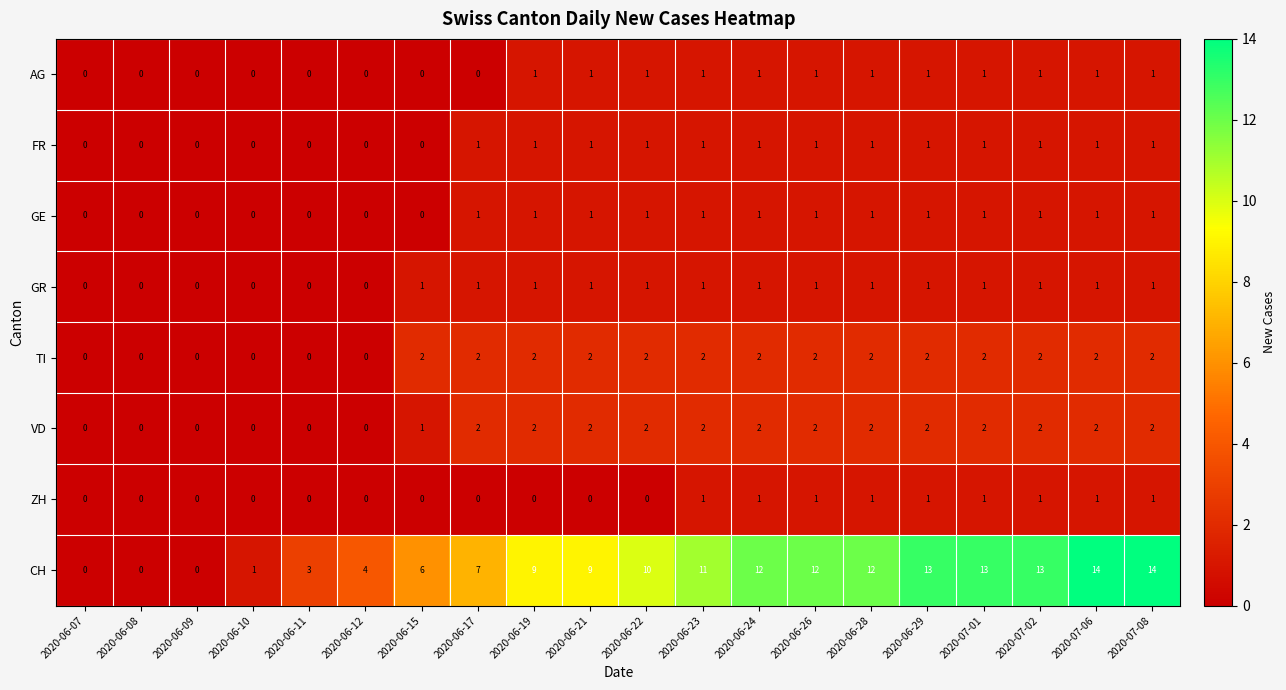

At which label is VD closest to 1?

2020-06-15